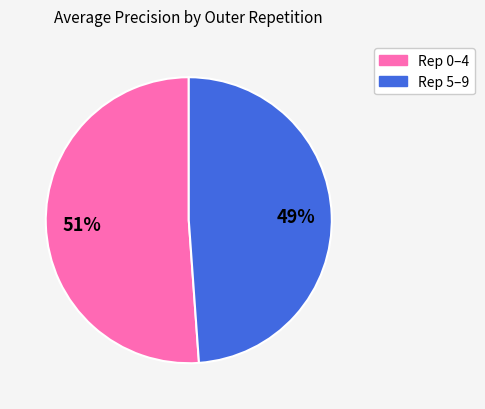

To the nearest percent, what is the average slice percentage?

50%